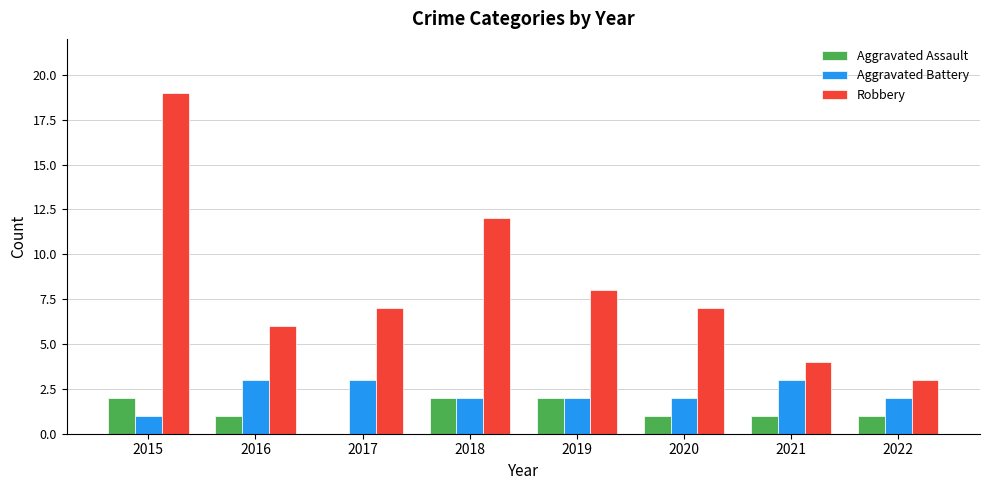

Where does the Aggravated Battery series first go above 2?

2016